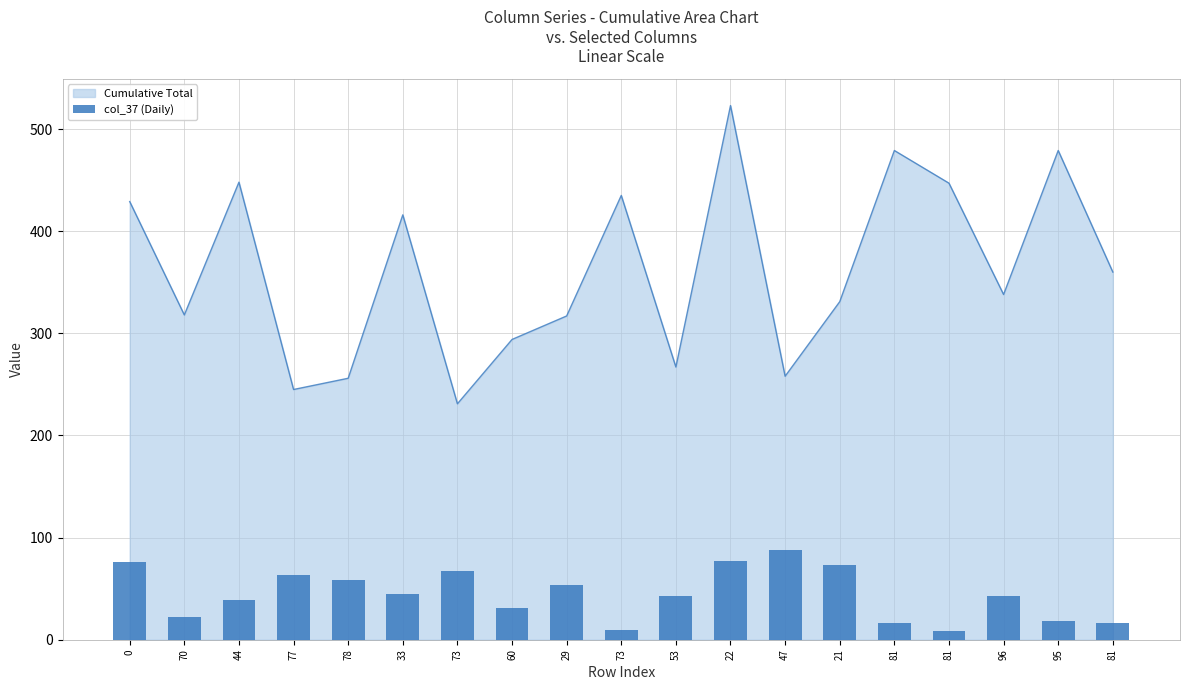

Reading right to left, list all the values displayed in this chart.

16	18	43	9	16	73	88	77	43	10	54	31	67	45	58	63	39	22	76